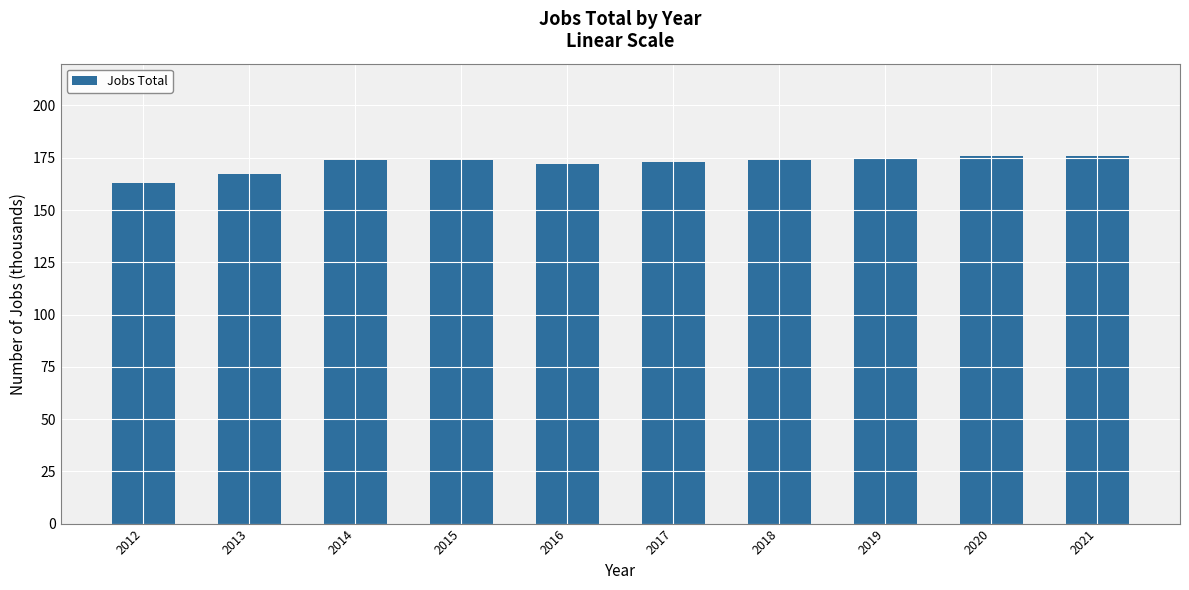

Count the number of categories in the chart.

10